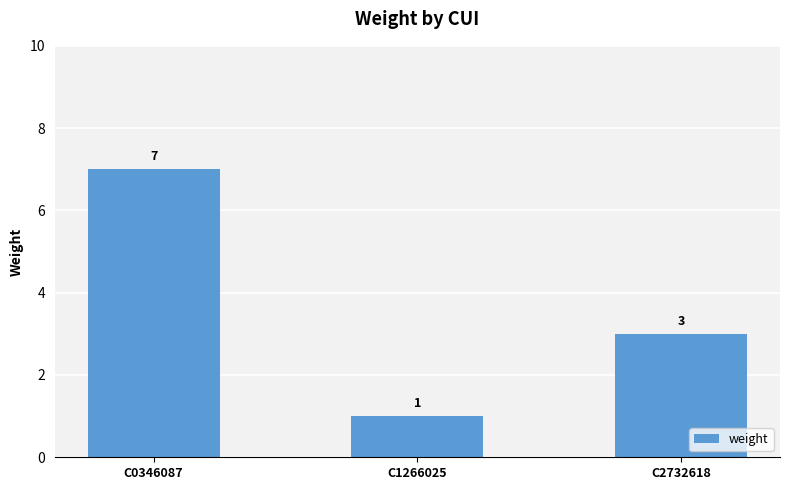

What is the change in value from C0346087 to C2732618?

-4